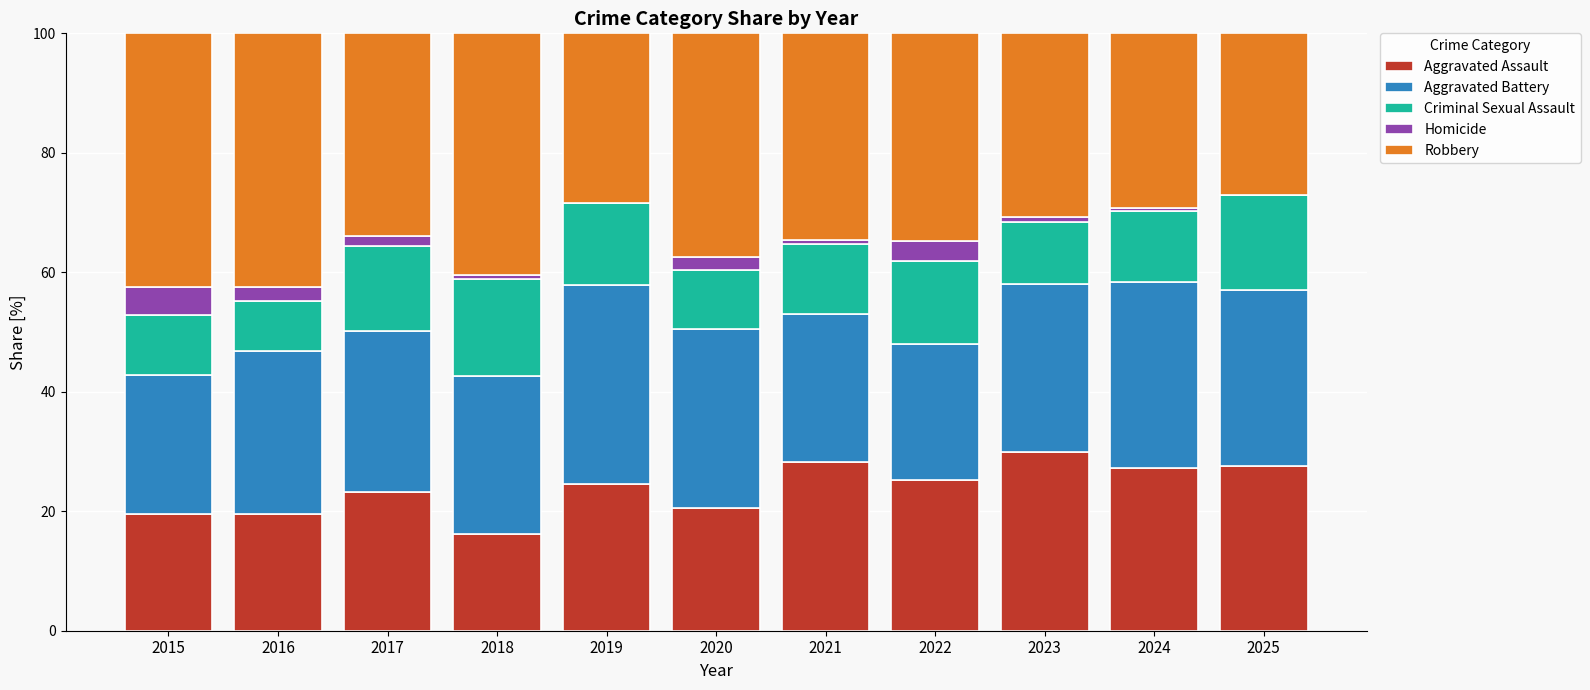

What is the sum of all Aggravated Assault values?

262.0